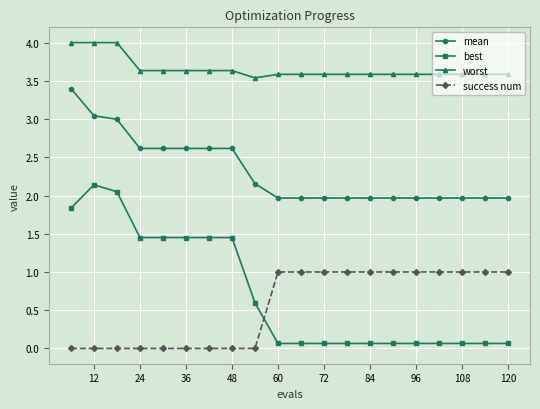

Is this an area chart (filled region under the line)?

No